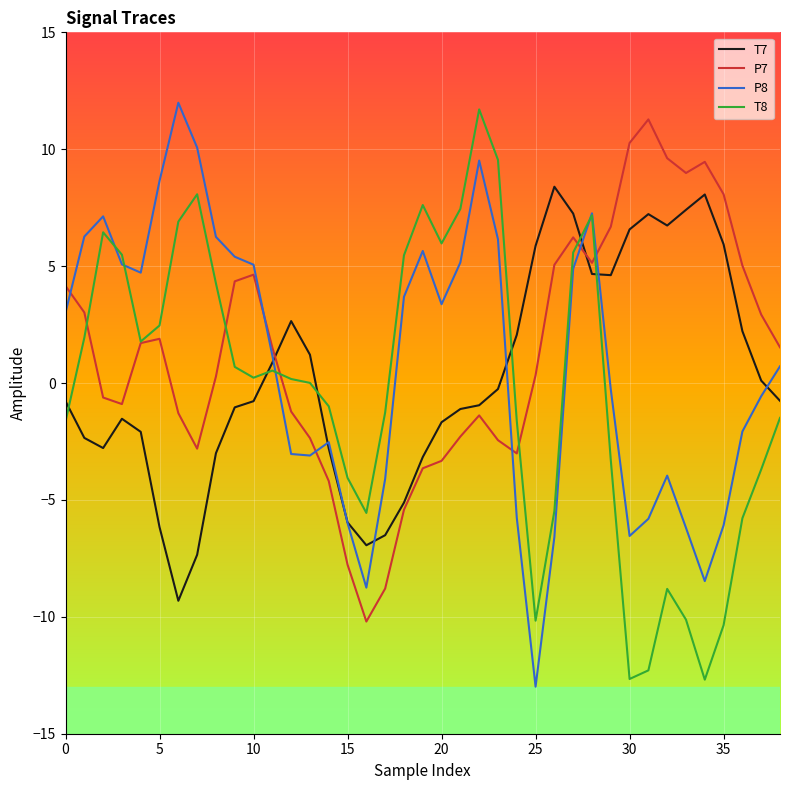

What is the minimum value for T7?

-9.3